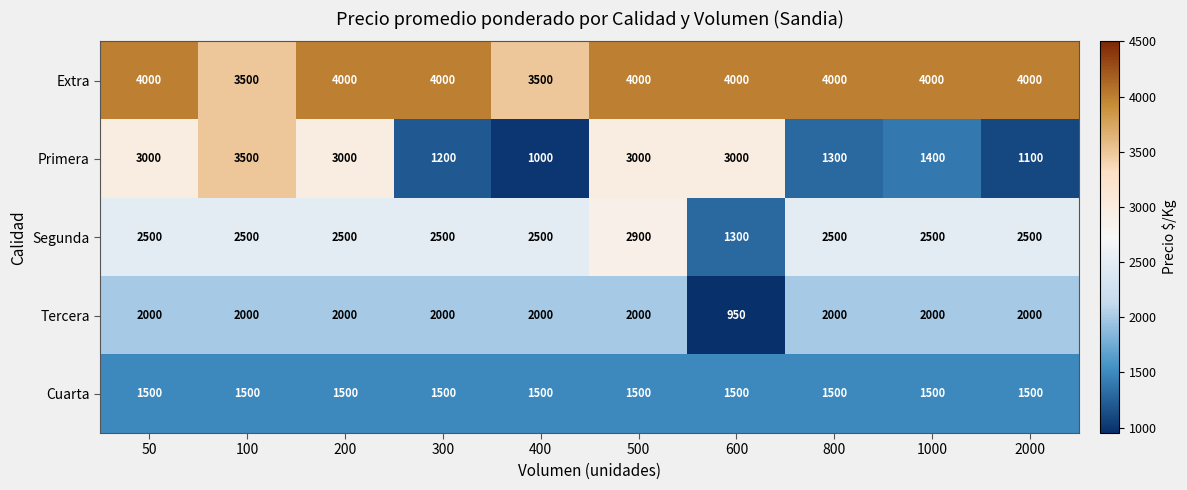

At which category is the sum across all series the highest?

500